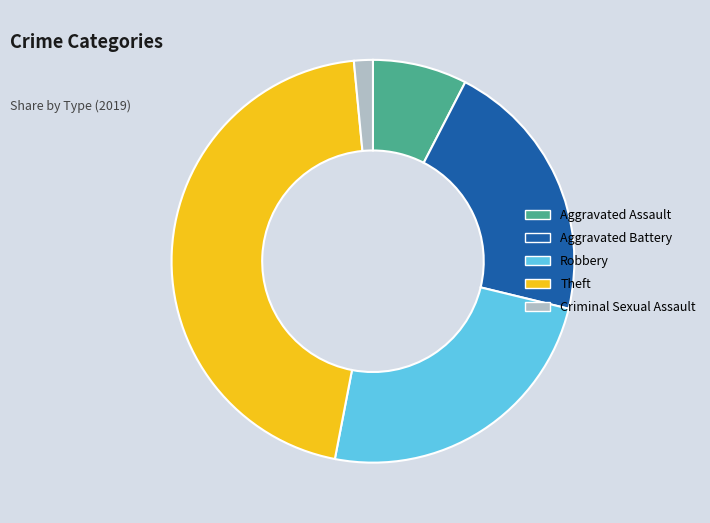

Does Criminal Sexual Assault account for over 50% of the chart?

No